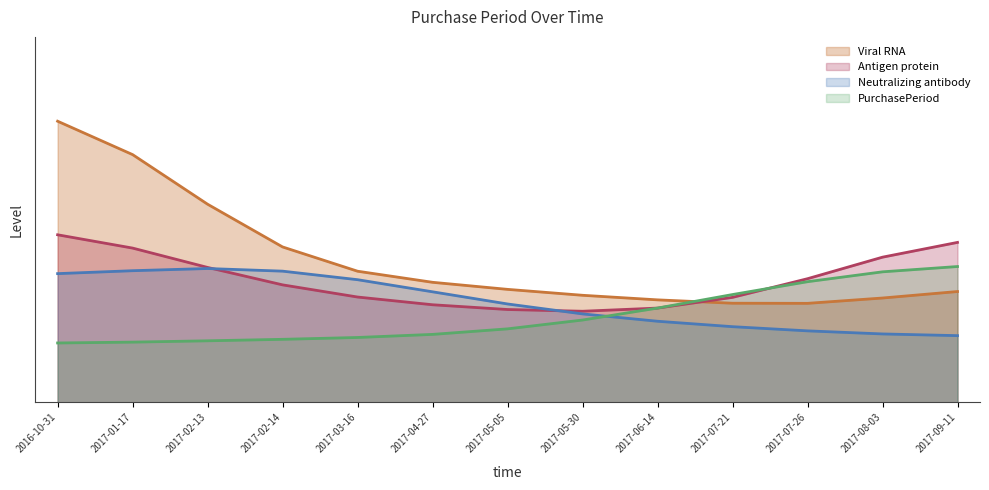

What is the change in value from 2016-10-31 to 2017-03-16?

-37